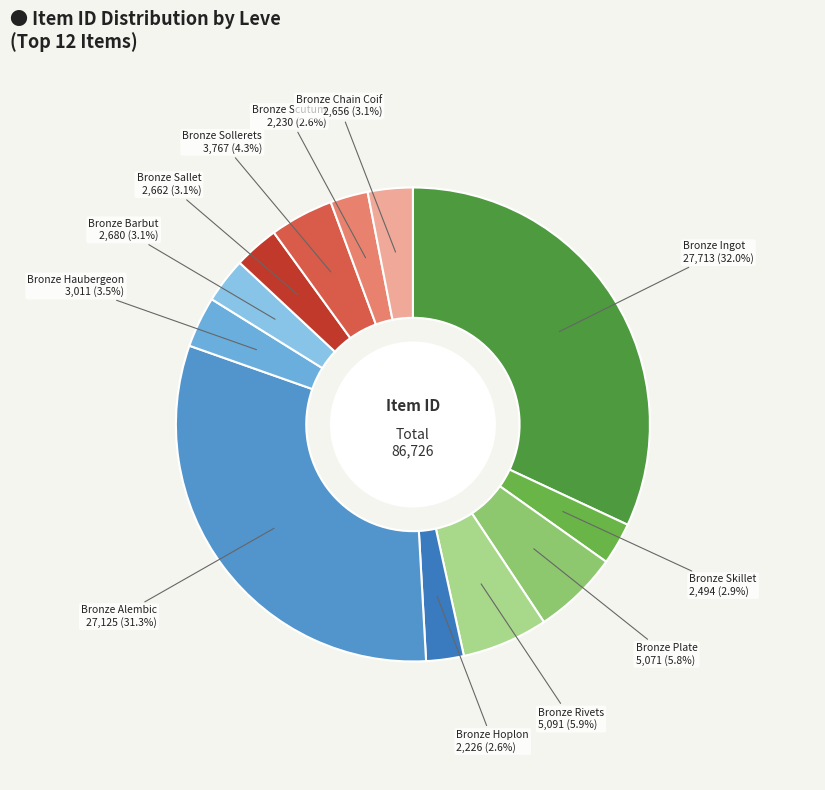

Which slice is the largest?

Bronze Ingot